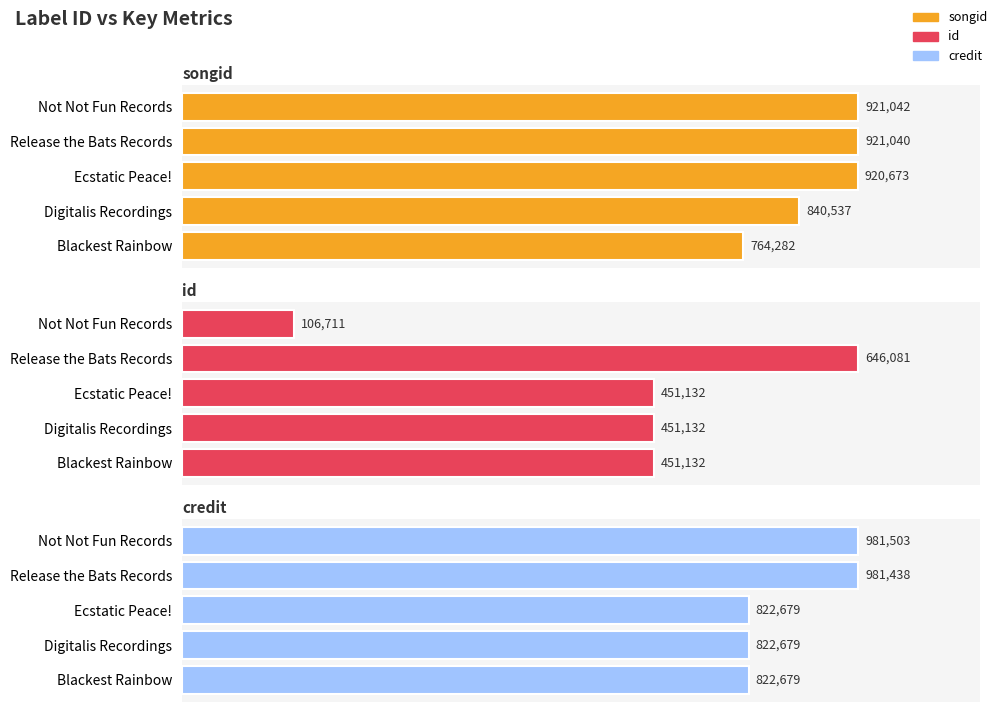

Read the songid value at Ecstatic Peace!, to the nearest 50.

920650